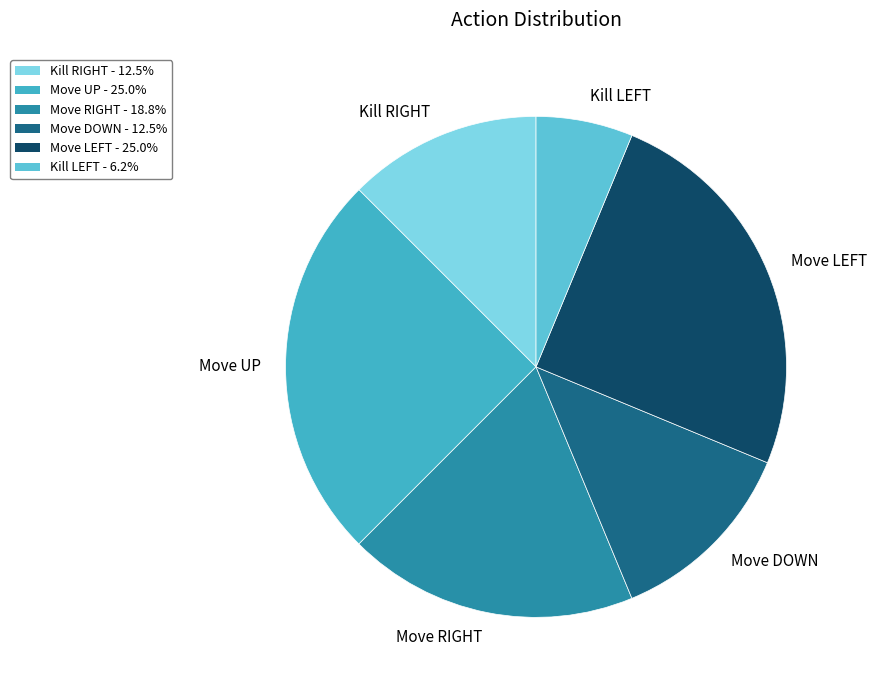

Do Move DOWN and Move UP together represent more than half of the pie?

No